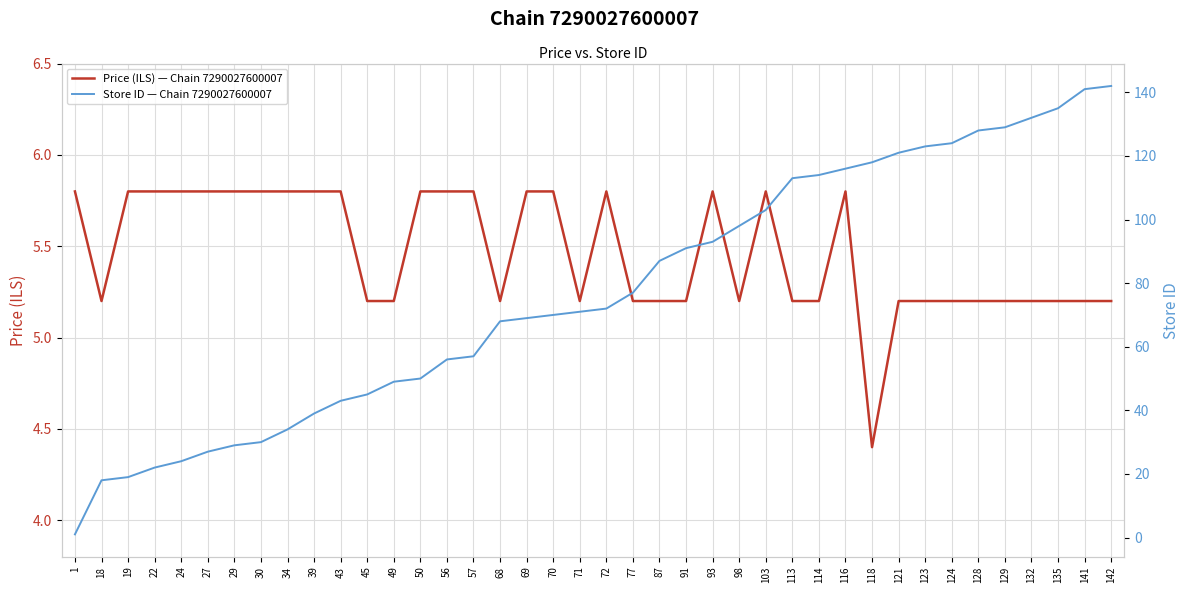

Where is the first local maximum for Price (ILS) — Chain 7290027600007?

72